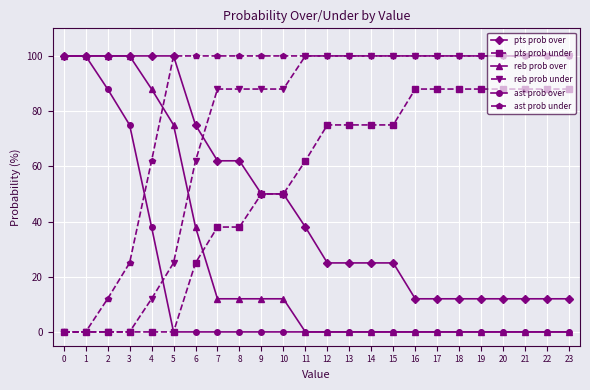

Reading left to right, list all the values displayed in this chart.

pts prob over: 100	100	100	100	100	100	75	62	62	50	50	38	25	25	25	25	12	12	12	12	12	12	12	12
pts prob under: 0	0	0	0	0	0	25	38	38	50	50	62	75	75	75	75	88	88	88	88	88	88	88	88
reb prob over: 100	100	100	100	88	75	38	12	12	12	12	0	0	0	0	0	0	0	0	0	0	0	0	0
reb prob under: 0	0	0	0	12	25	62	88	88	88	88	100	100	100	100	100	100	100	100	100	100	100	100	100
ast prob over: 100	100	88	75	38	0	0	0	0	0	0	0	0	0	0	0	0	0	0	0	0	0	0	0
ast prob under: 0	0	12	25	62	100	100	100	100	100	100	100	100	100	100	100	100	100	100	100	100	100	100	100